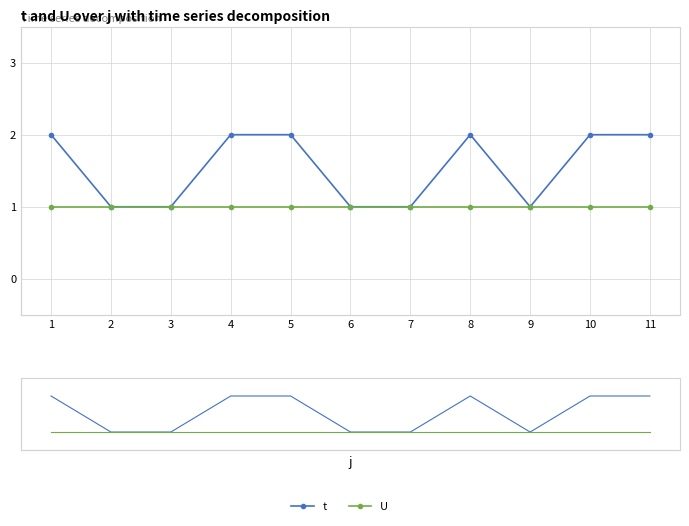

What are all the series names shown in the legend?

t, U